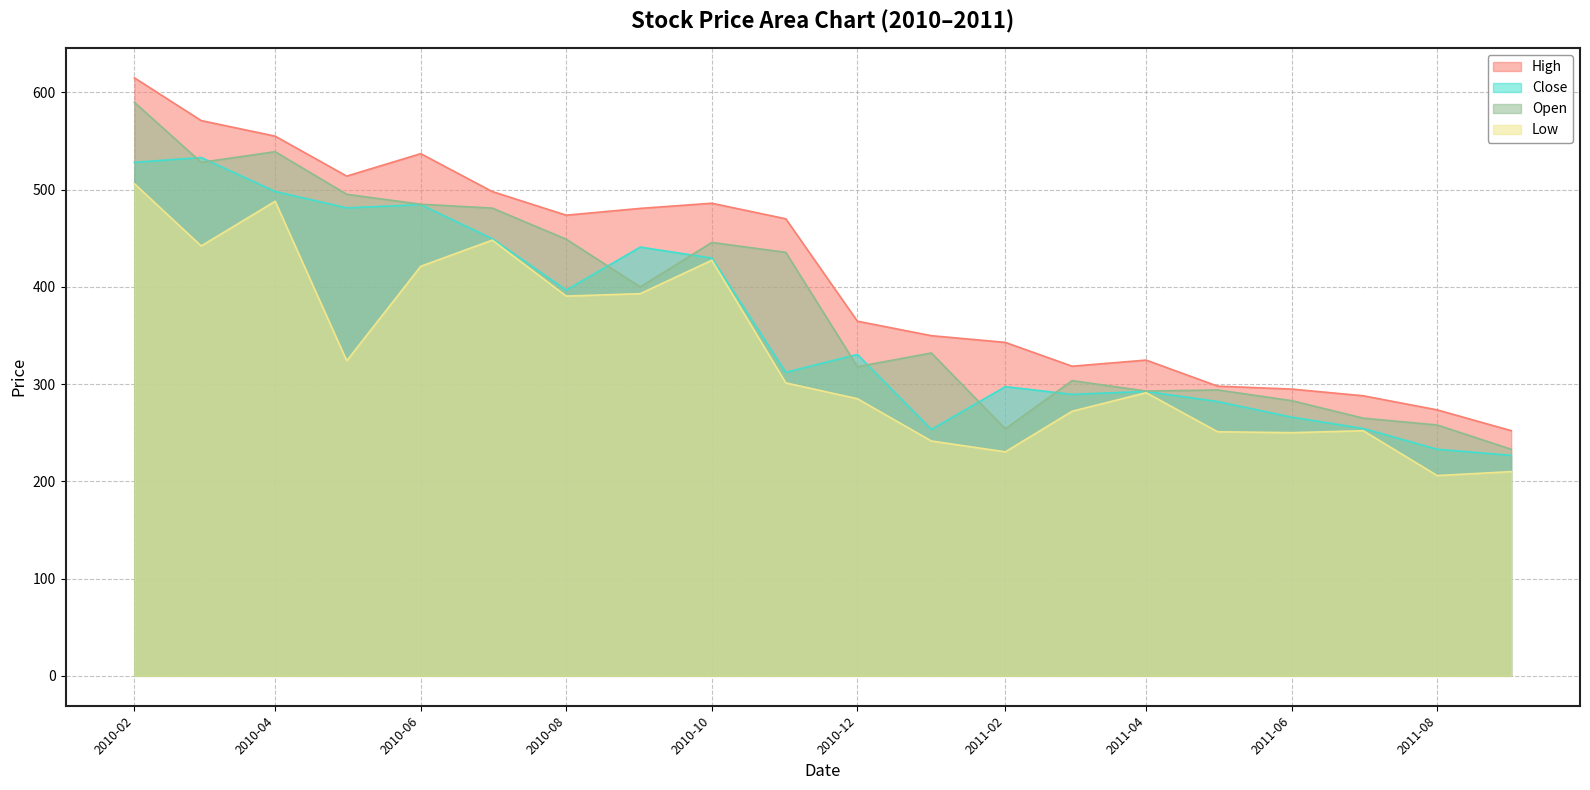

True or false: Low and Open intersect in this chart.

False